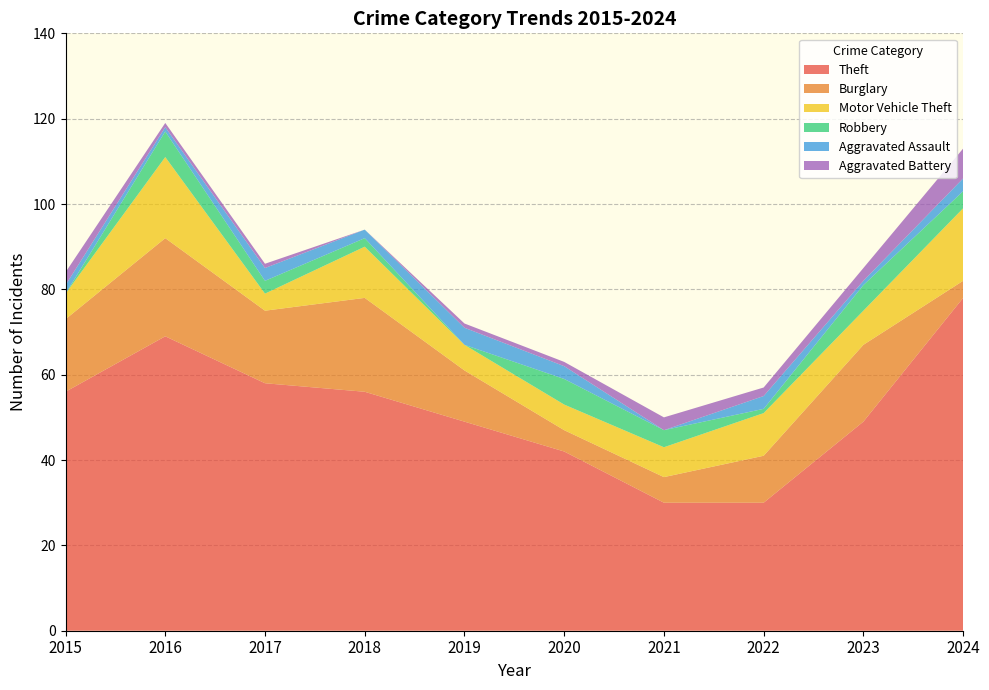

Reading left to right, transcribe all the data shown in this chart.

Theft: 56	69	58	56	49	42	30	30	49	78
Burglary: 17	23	17	22	12	5	6	11	18	4
Motor Vehicle Theft: 6	19	4	12	6	6	7	10	8	17
Robbery: 0	6	3	2	0	6	4	1	6	4
Aggravated Assault: 2	1	3	2	4	3	0	3	1	3
Aggravated Battery: 3	1	1	0	1	1	3	2	3	7